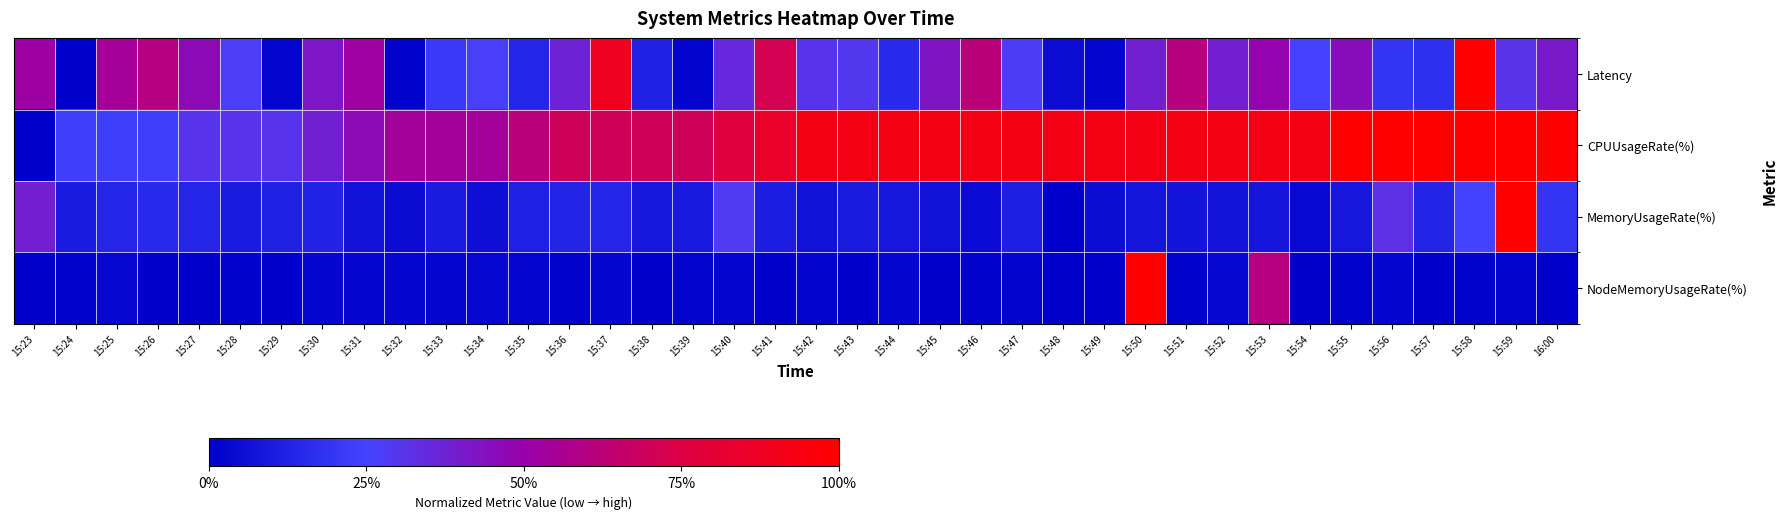

How many series are shown in this chart?

4